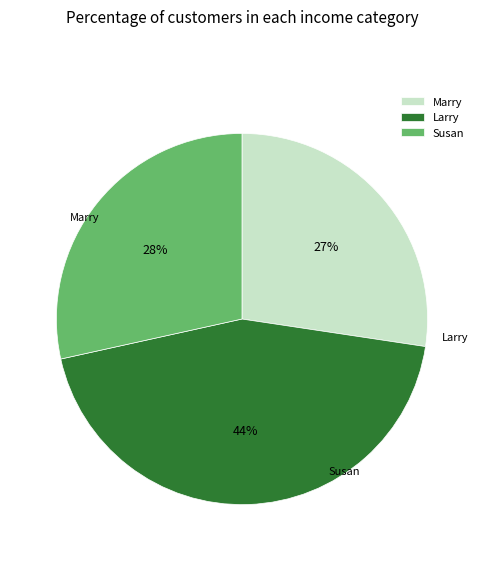

How much of the chart is everything except Larry?

55.8%